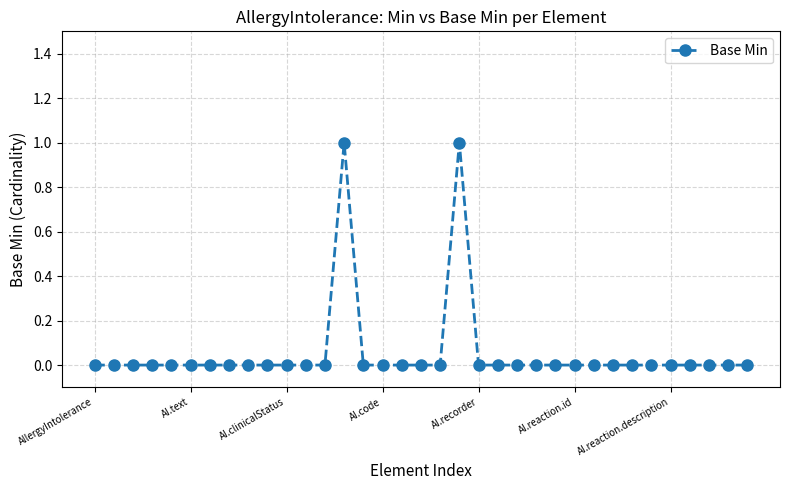

True or false: there are more than 1 points higher than both neighbors.

True